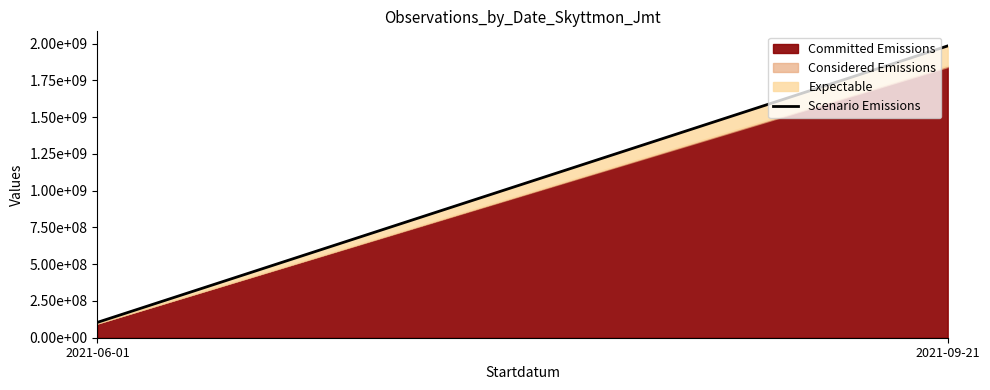

How many values are between 104435779 and 1984599544?

2